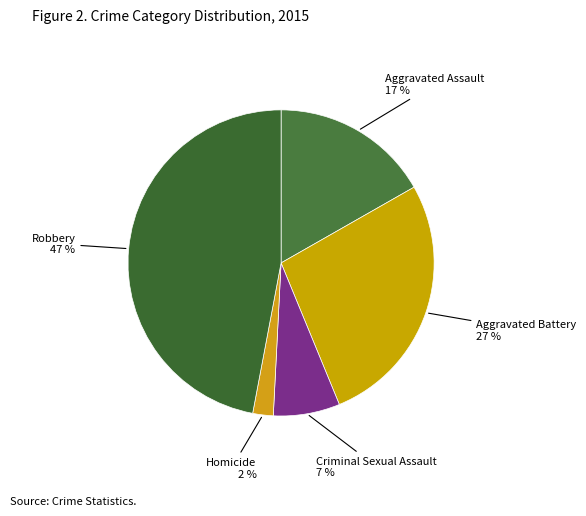

Combined, do Aggravated Assault and Criminal Sexual Assault account for over 50%?

No